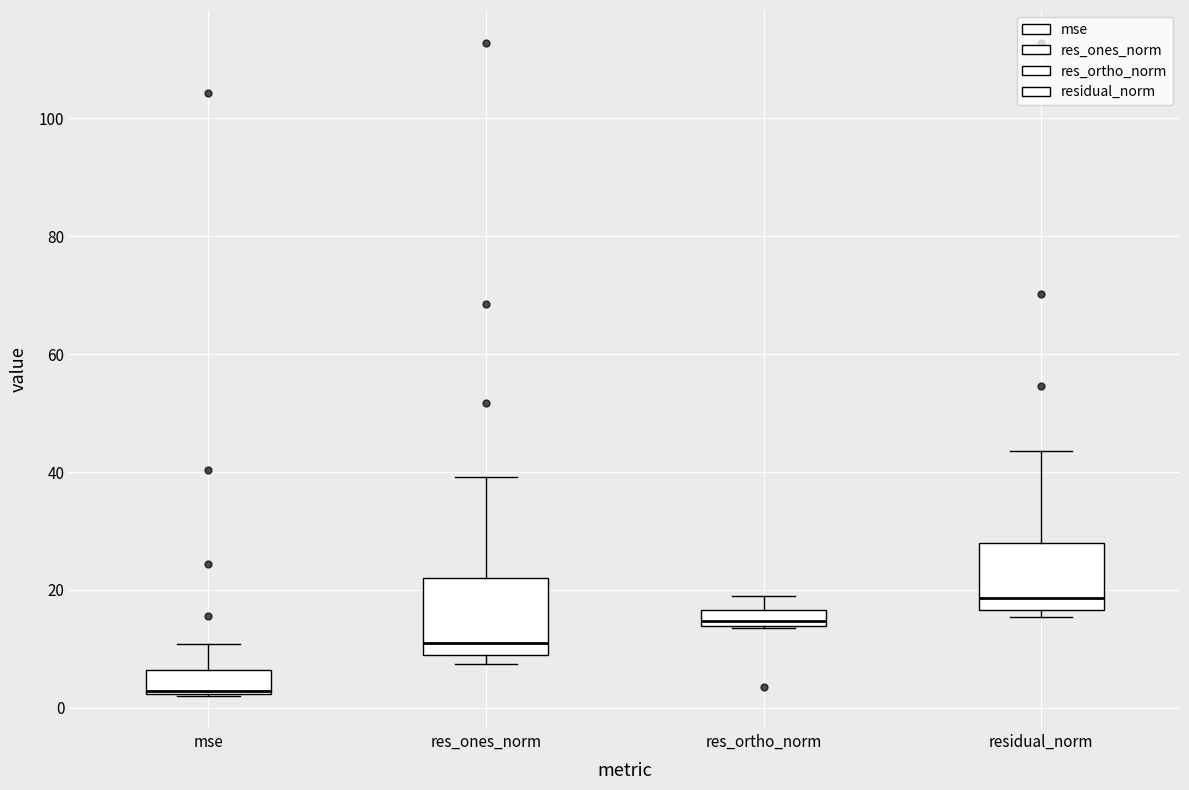

Which box's median line is the lowest?

mse